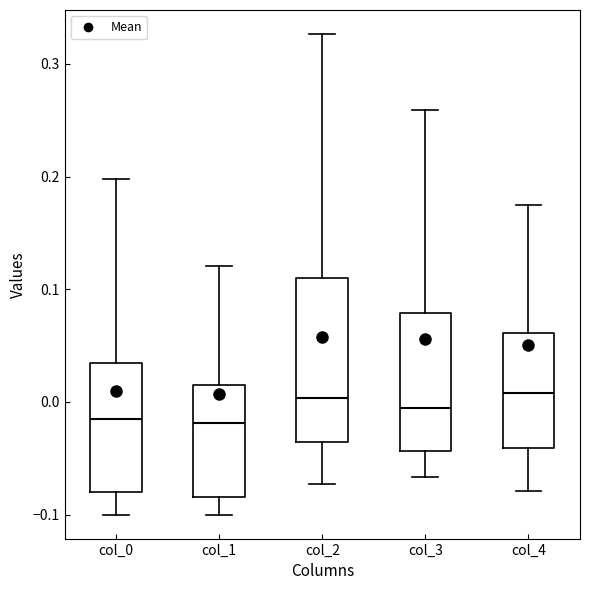

Where is the lower edge of the box for col_3 on the y-axis? The values are not printed on the chart, so give them approximately, as read against the axis.

-0.04